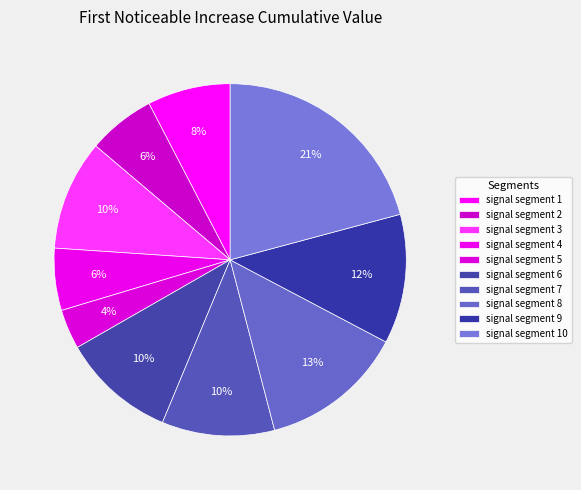

Does signal segment 6 account for over 50% of the chart?

No